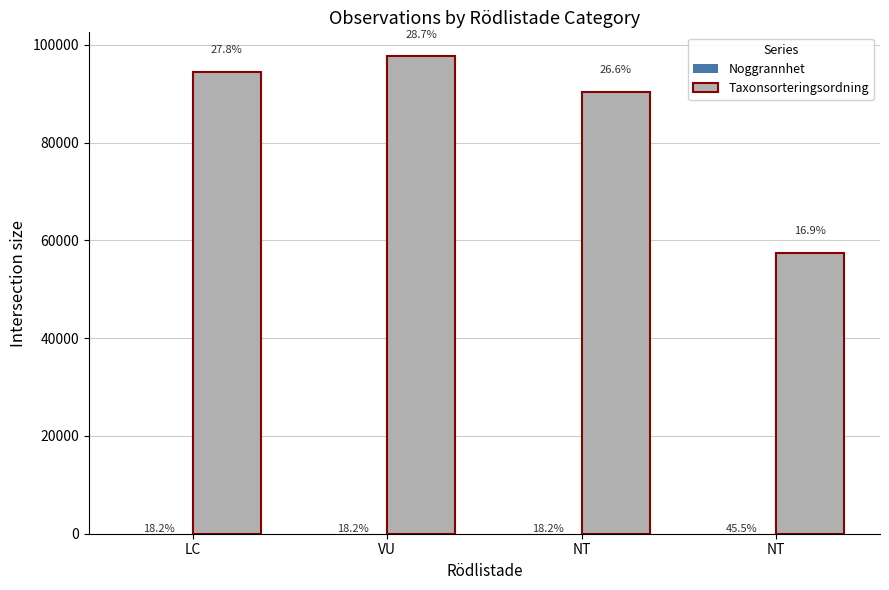

At how many categories does at least one series exceed 81837?

3